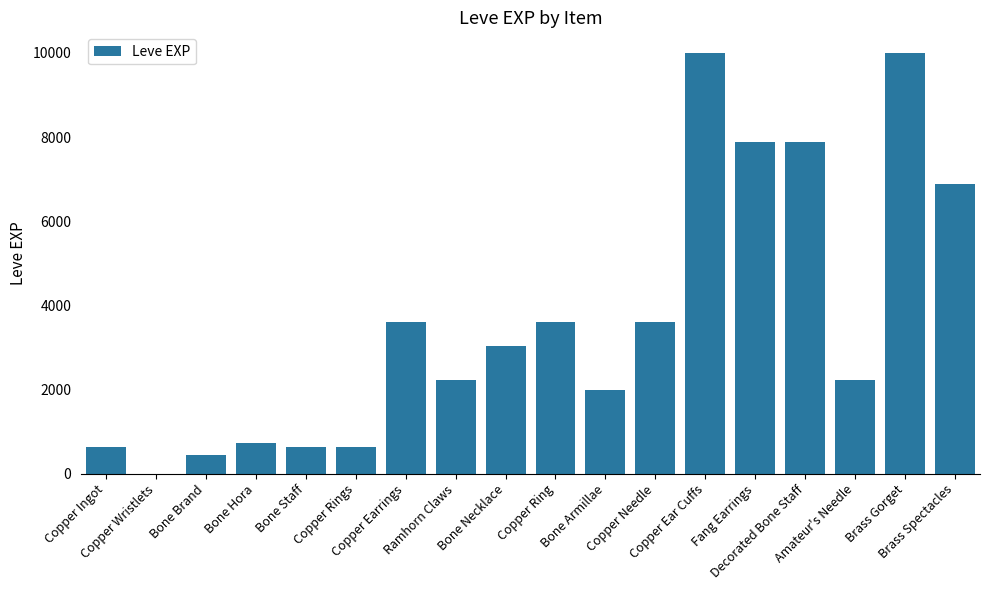

What is the greatest value displayed?

9990